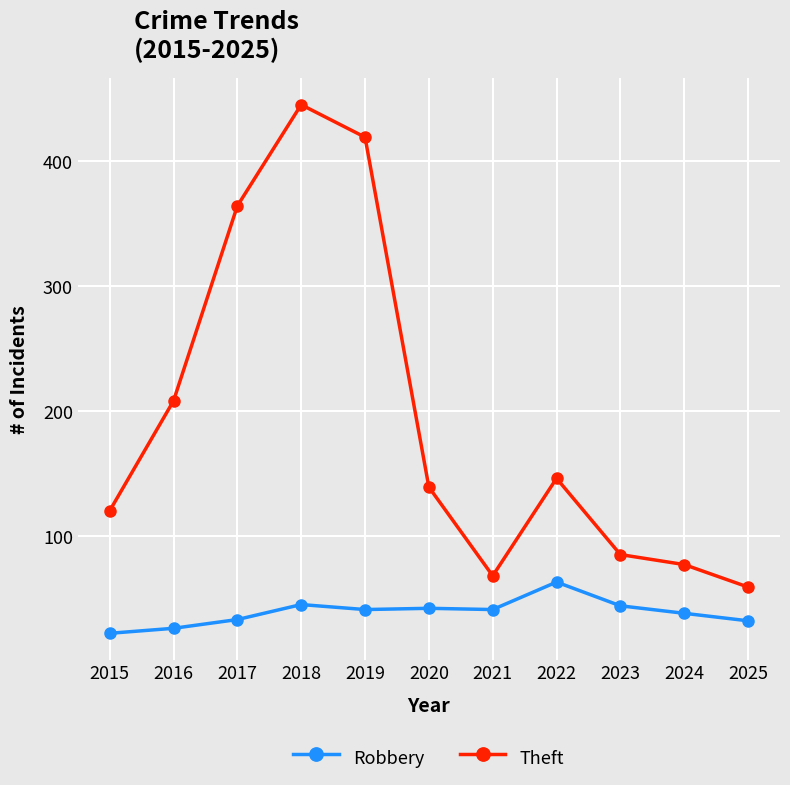

What is the value of the Robbery point at the 9th from the left?

44